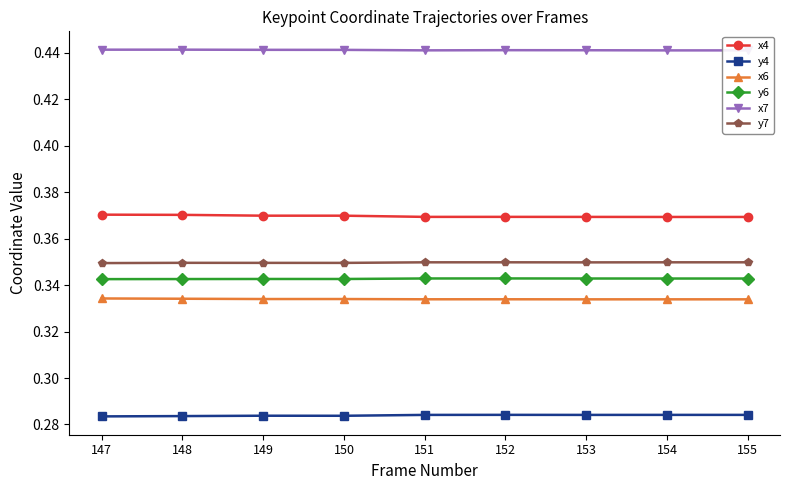

Is it true that x6 equals 0.2 at 148?

False